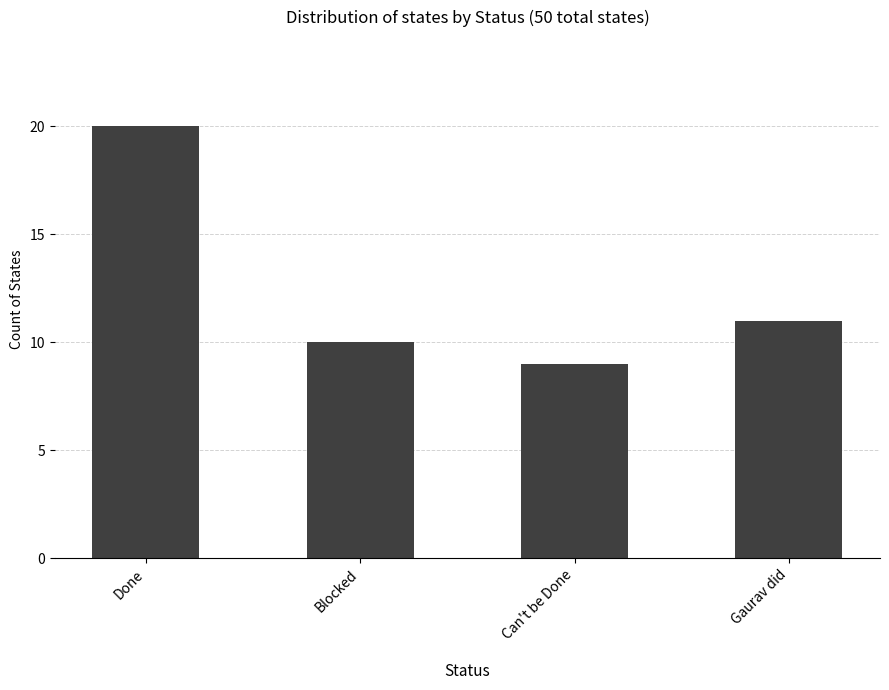

Rank the categories by value from highest to lowest.

Done, Gaurav did, Blocked, Can't be Done